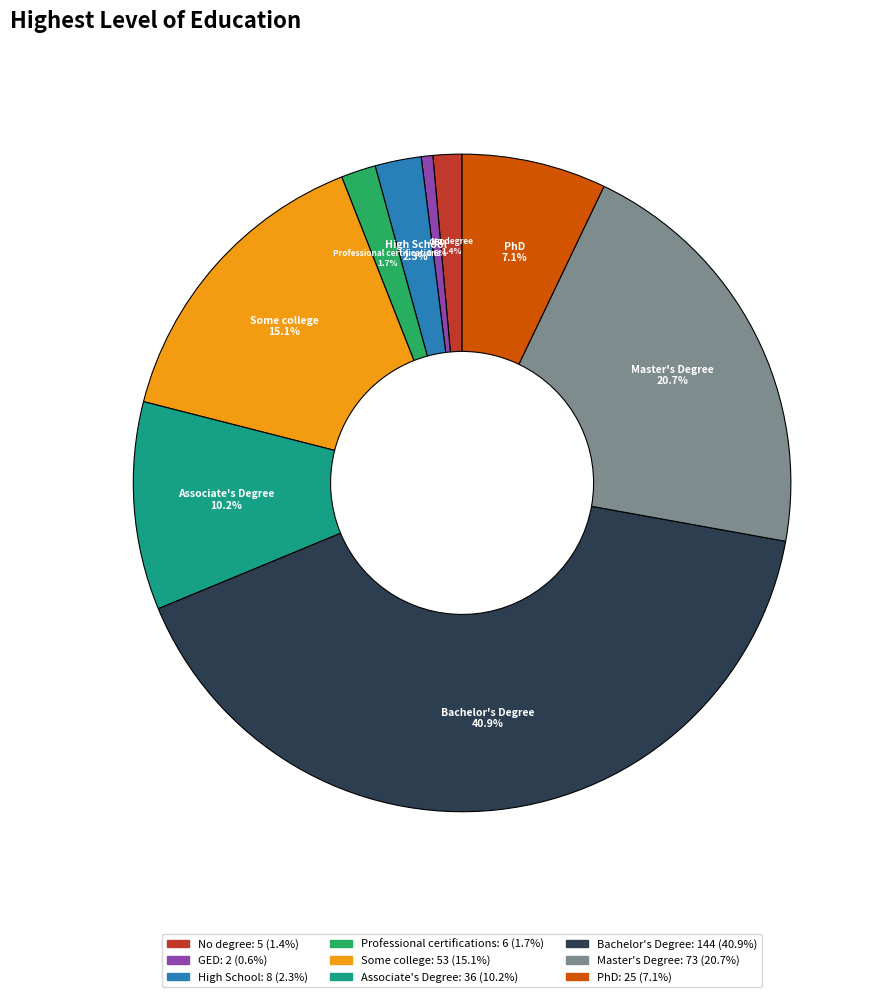

Is it true that Professional certifications is 2% of the pie?

True